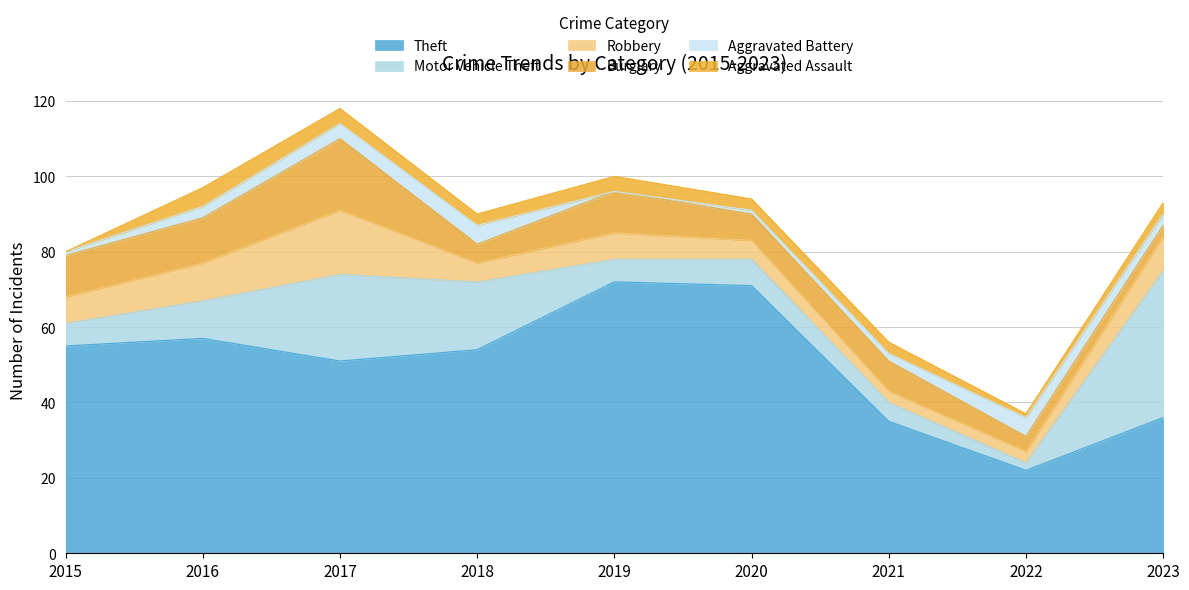

Does the chart have visible grid lines?

Yes